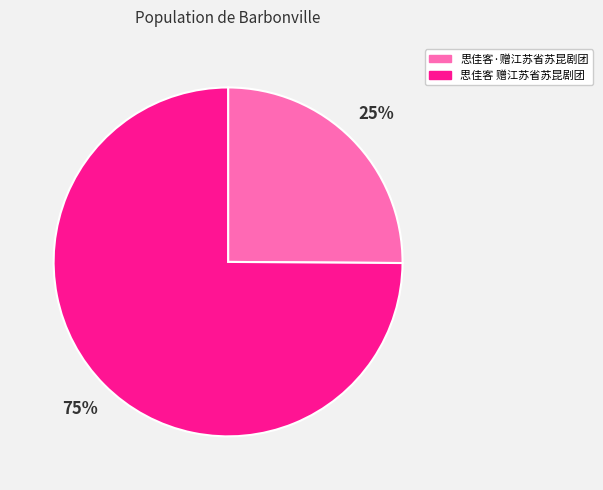

Which category accounts for the majority?

思佳客 赠江苏省苏昆剧团